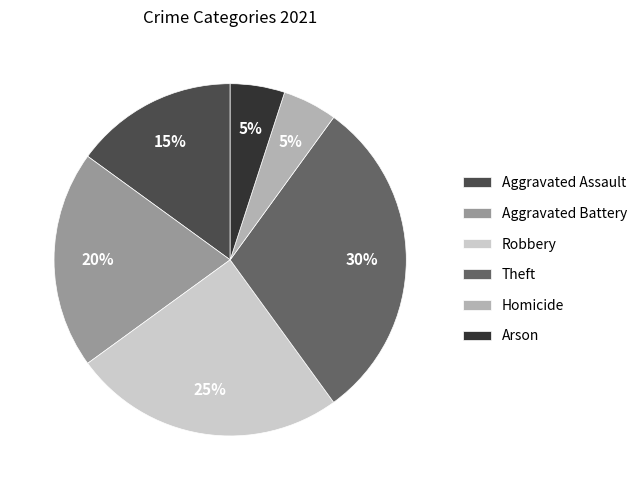

Between Aggravated Battery and Aggravated Assault, which is larger?

Aggravated Battery